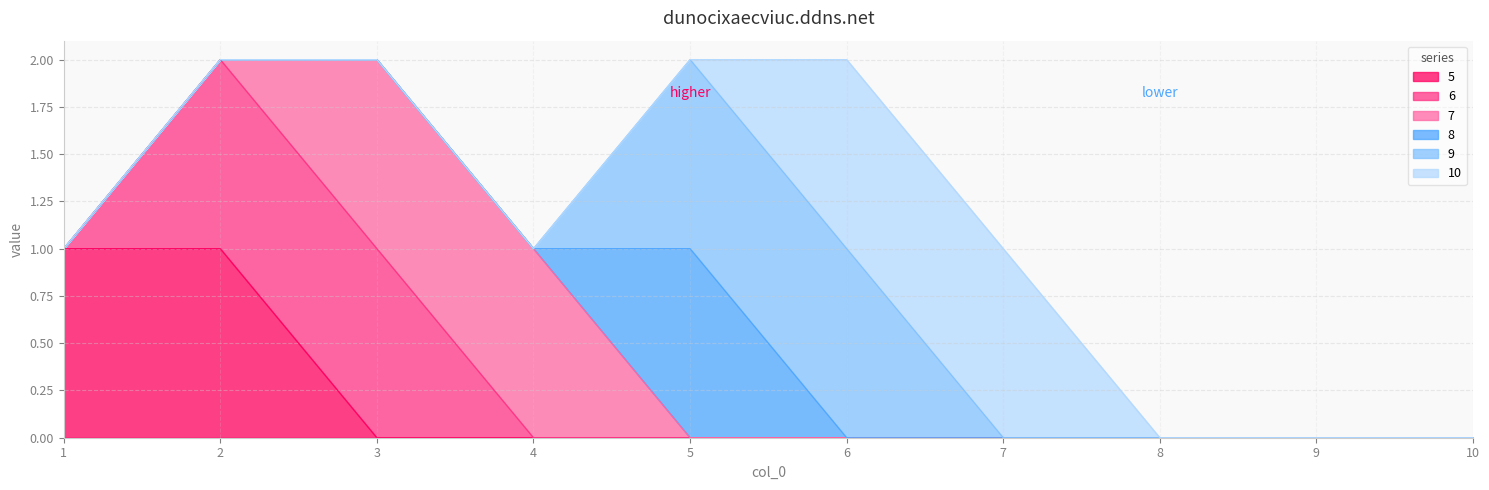

How many lines are shown in the chart?

6